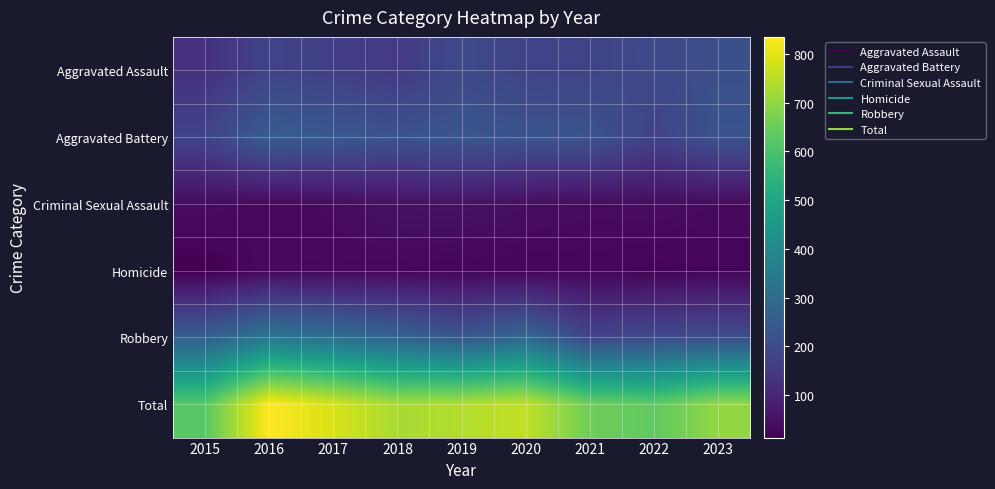

At which category does the chart reach its peak across all series?

2016